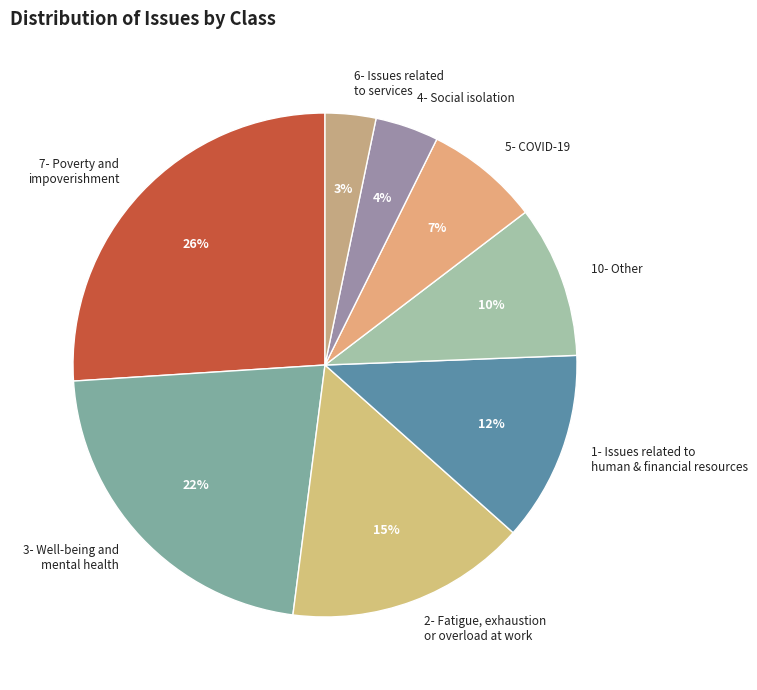

What is the largest slice in the pie chart?

7- Poverty and impoverishment